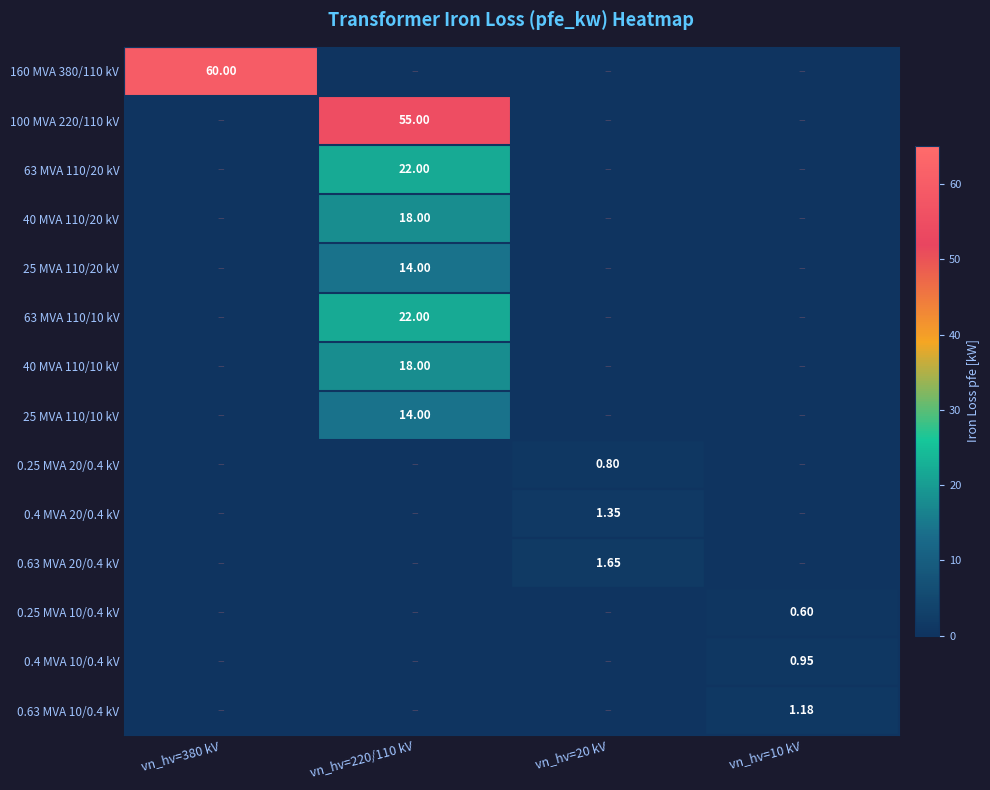

Is the value of 0.63 MVA 20/0.4 kV at vn_hv=20 kV greater than the value of 63 MVA 110/10 kV at vn_hv=220/110 kV?

No